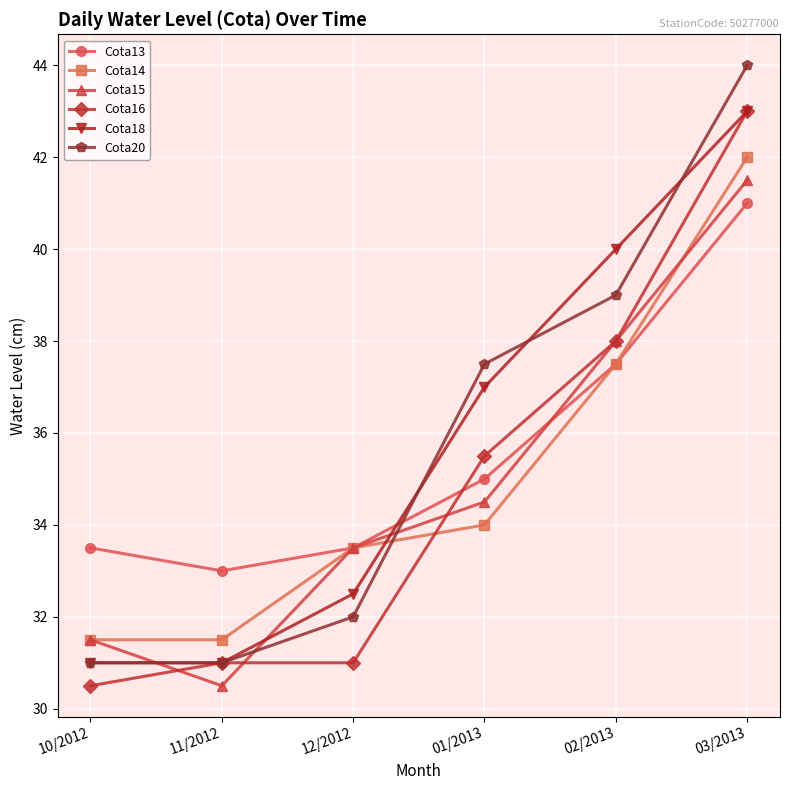

At which category is the sum across all series the highest?

03/2013